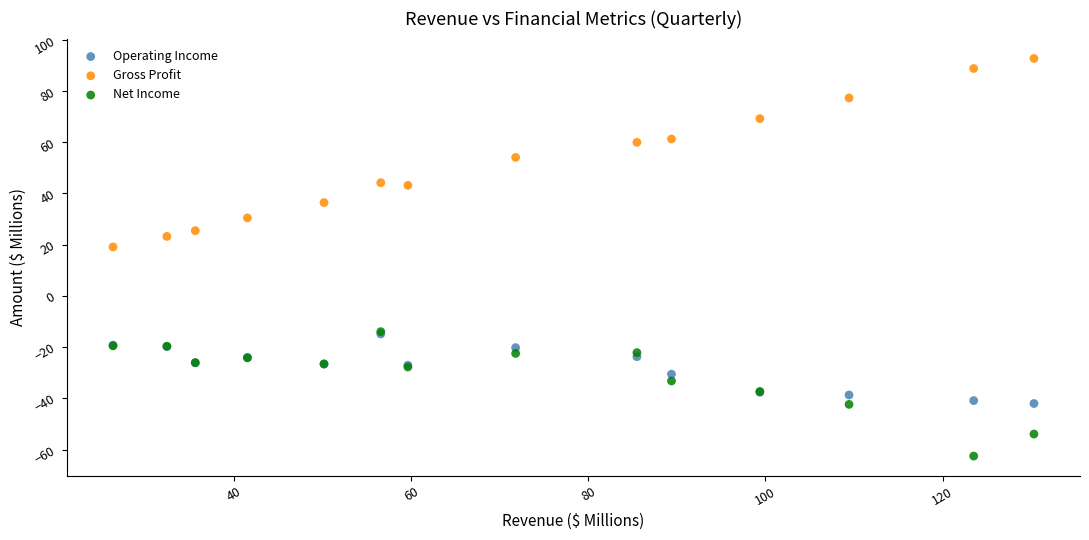

Which series has the largest Y range (max minus min)?

Gross Profit